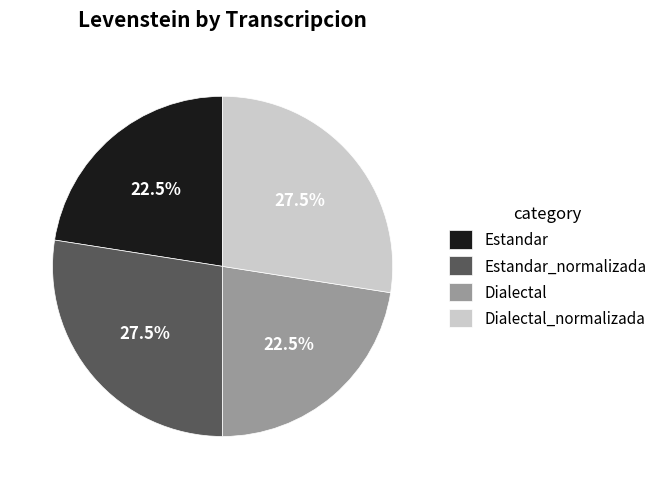

Is there a majority slice in this chart?

No